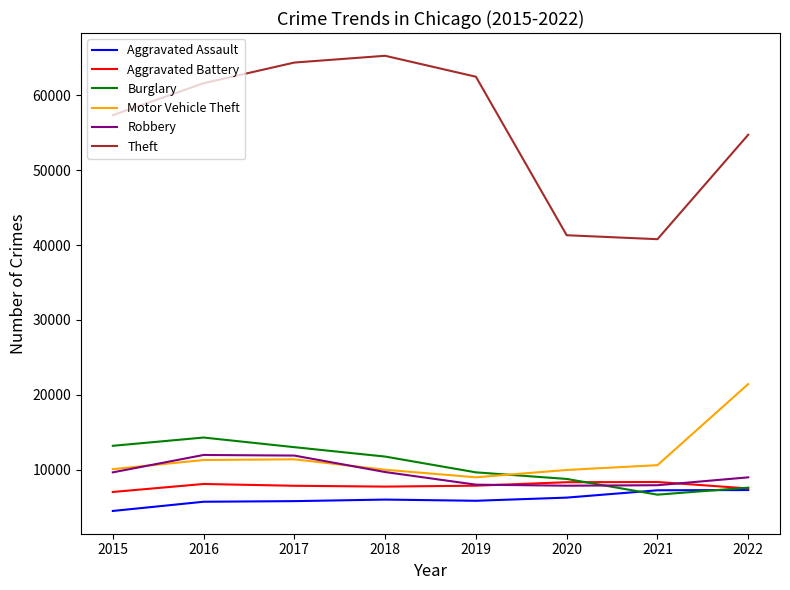

How many interior local valleys does the Motor Vehicle Theft series have?

1